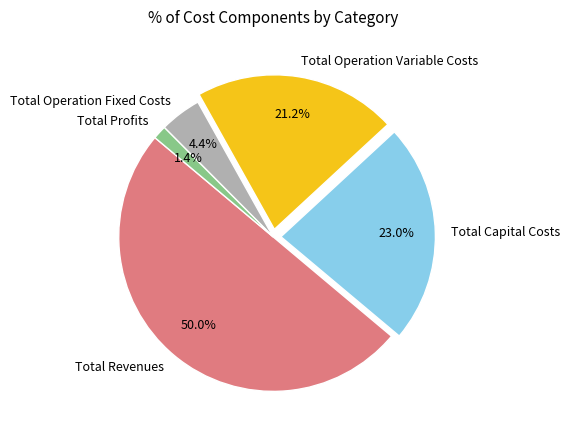

Combined, what portion of the pie is Total Operation Variable Costs and Total Operation Fixed Costs?

25.6%